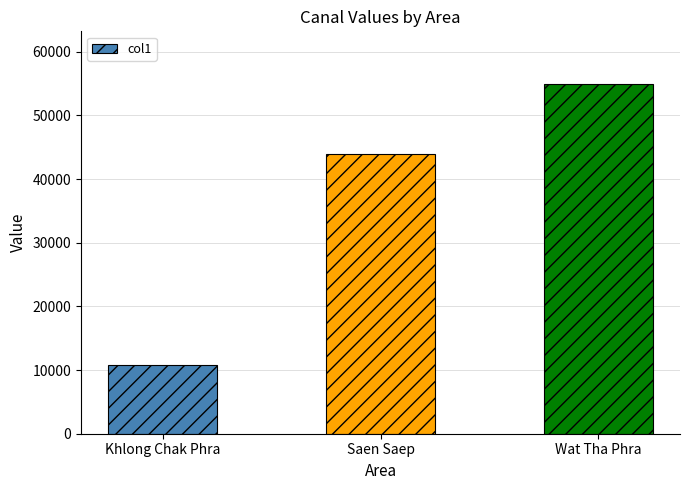

Reading left to right, extract all data points from this chart.

10838	43919	54950